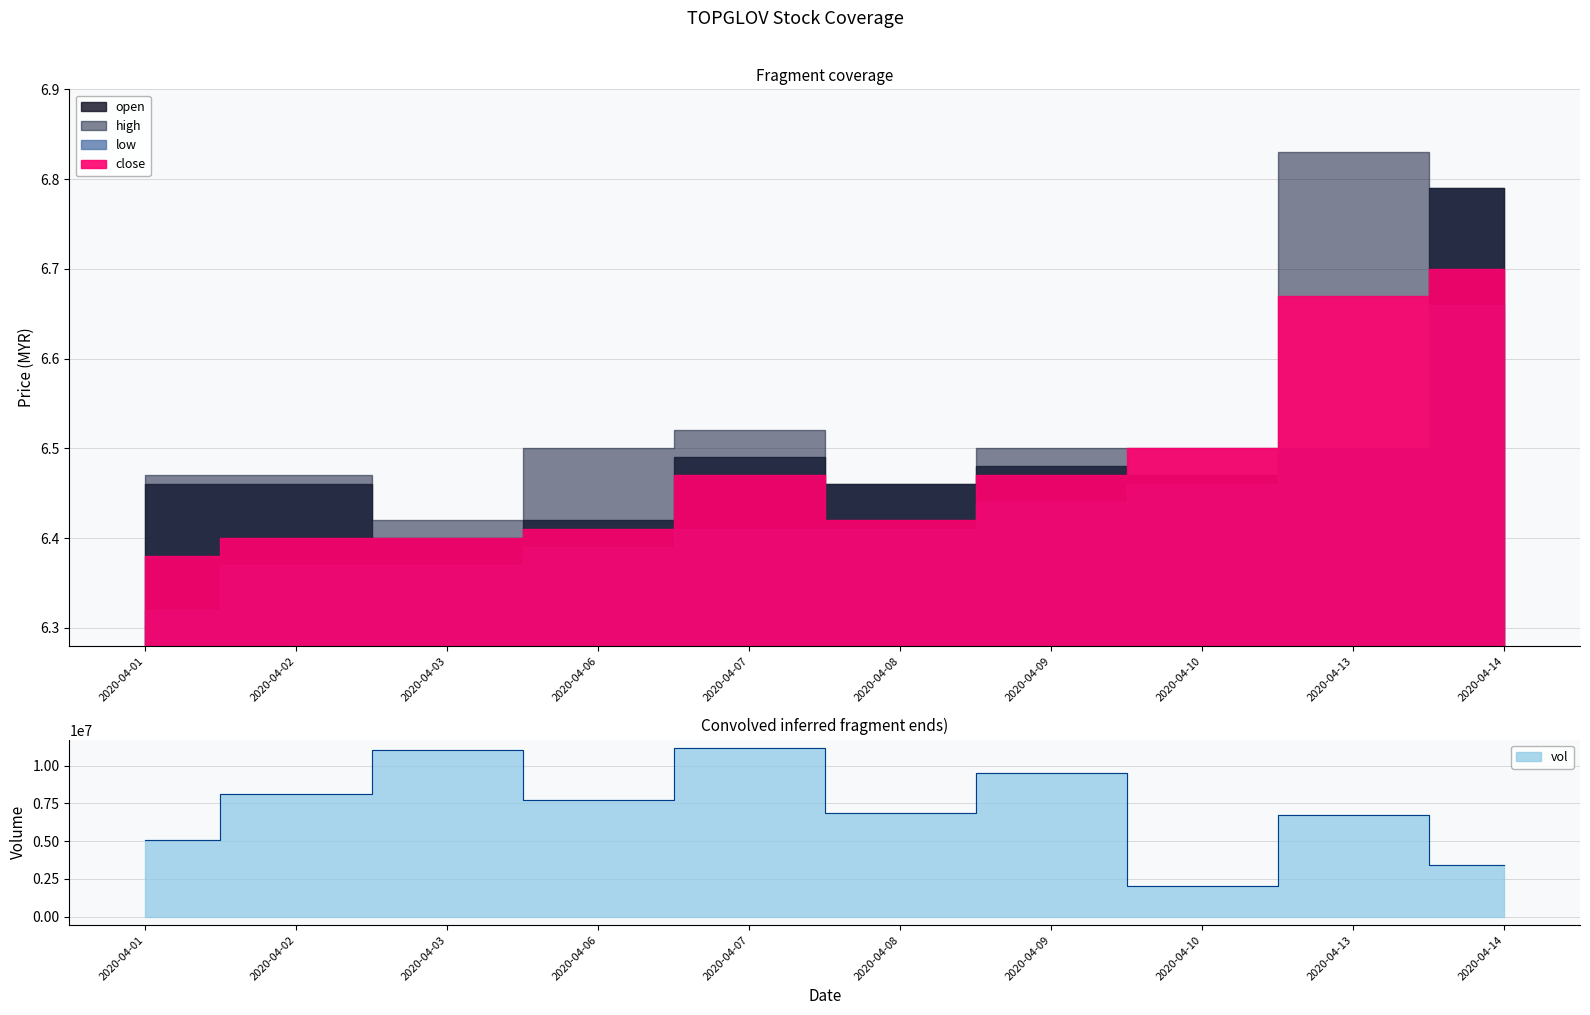

At which category does the chart reach its peak across all series?

2020-04-07